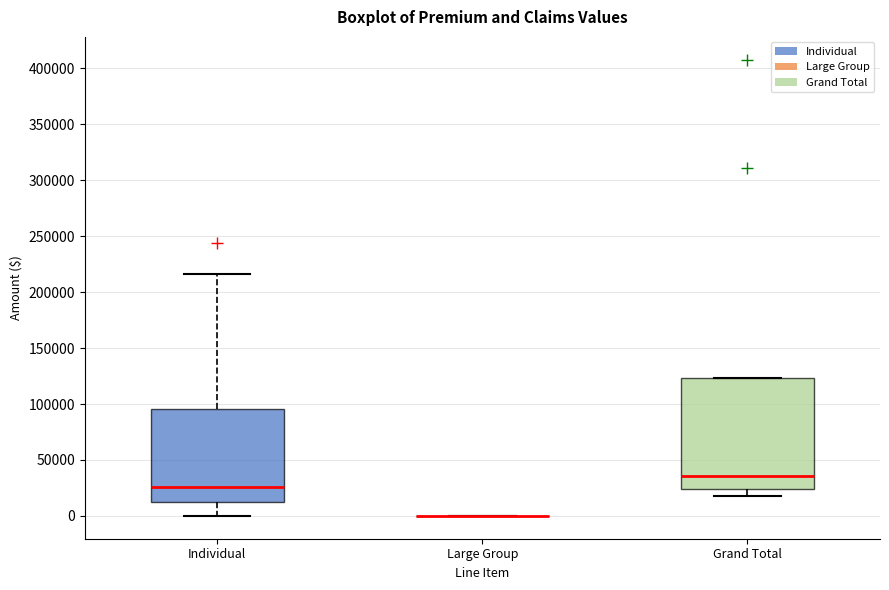

Where does the median line of the box for Grand Total sit on the y-axis? The values are not printed on the chart, so give them approximately, as read against the axis.

35000